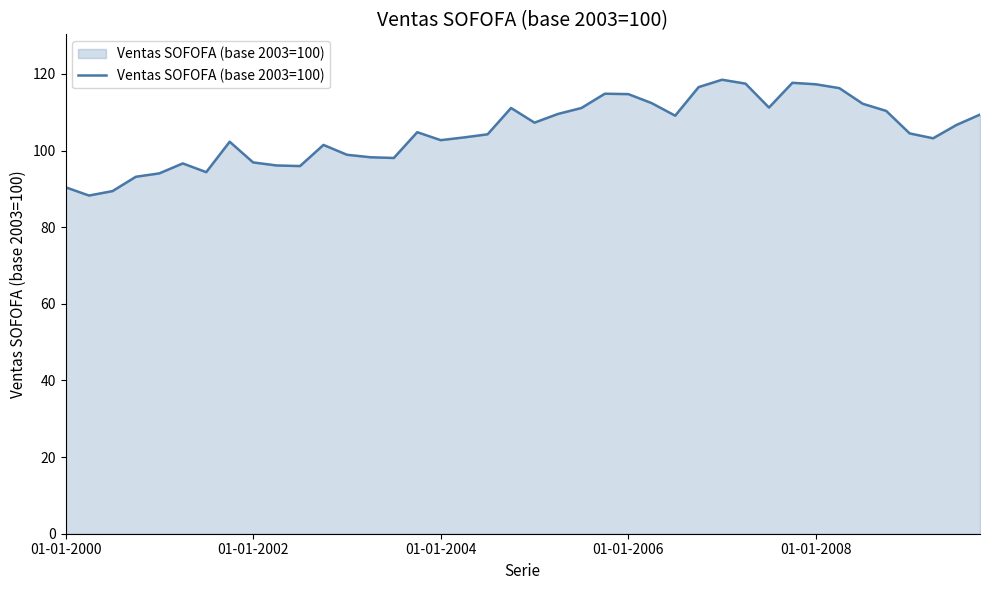

What is the maximum value shown in the chart?

118.5